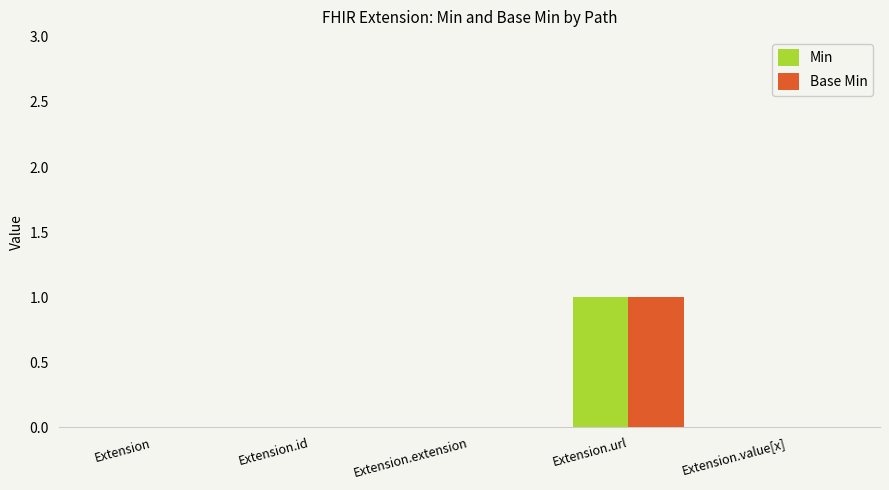

The value of Base Min at Extension.url is 1. True or false?

True